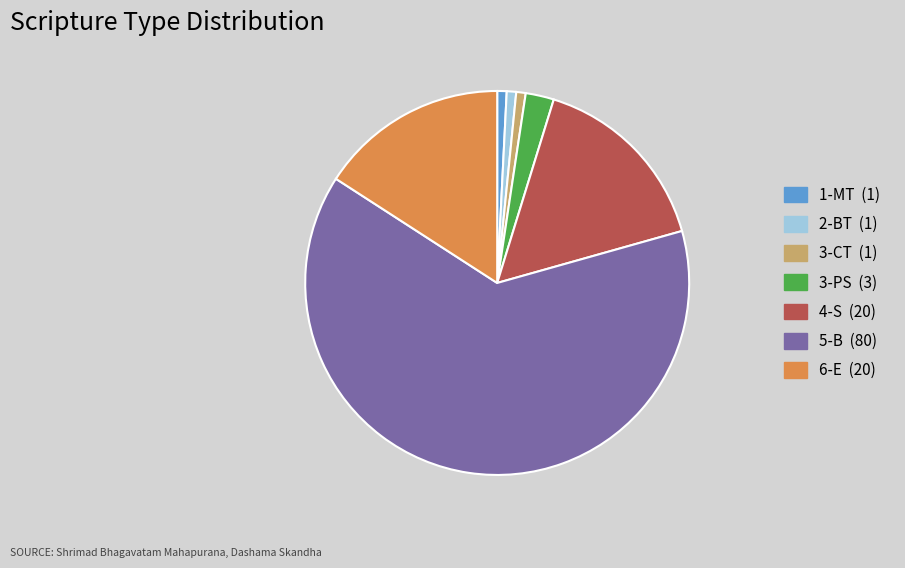

Is there a majority slice in this chart?

Yes